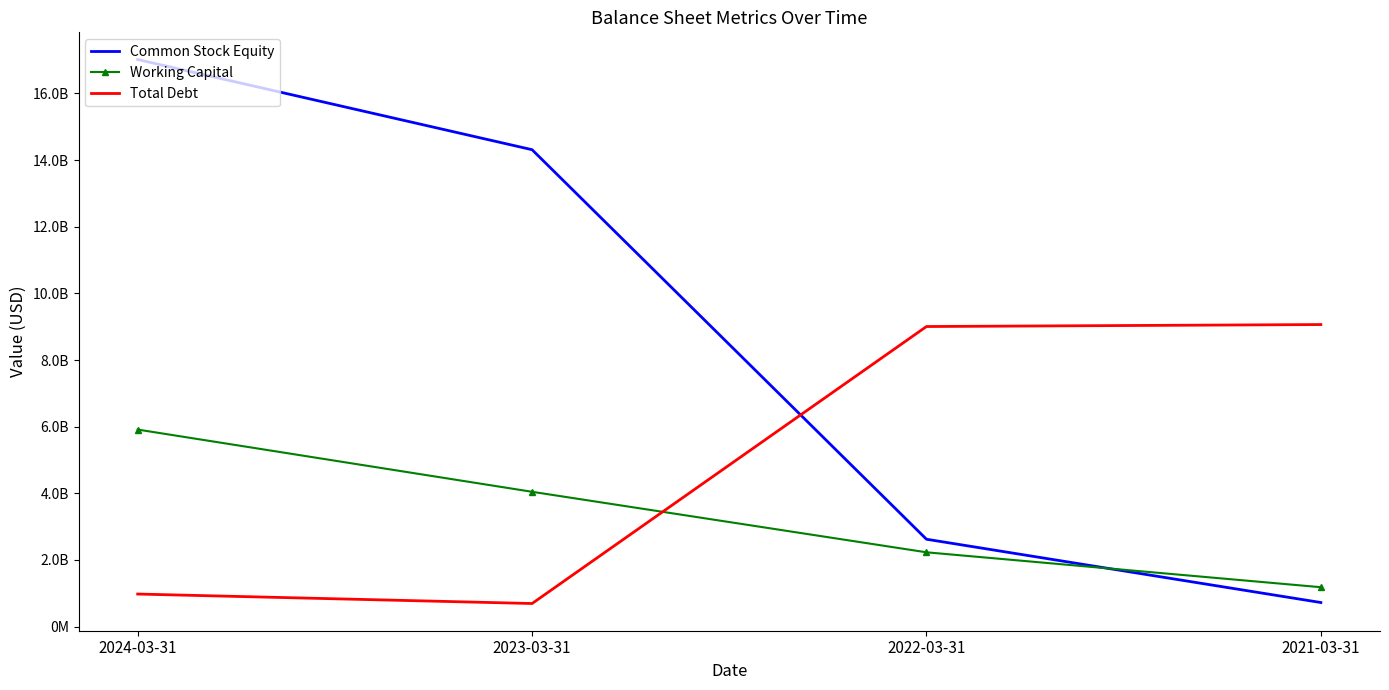

What are all the series names shown in the legend?

Common Stock Equity, Working Capital, Total Debt